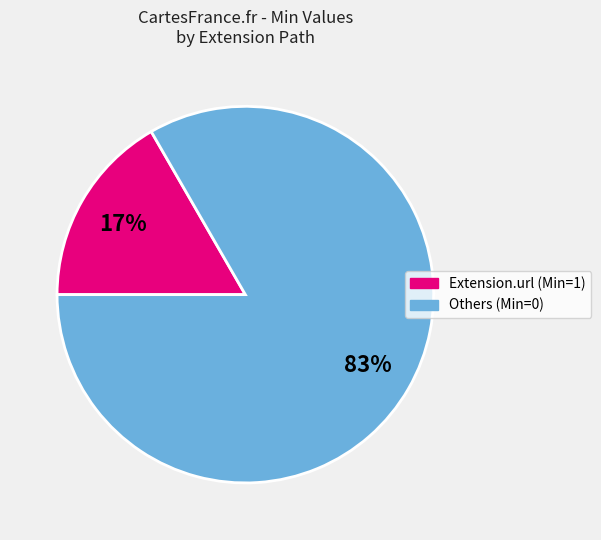

To the nearest percent, what is the average slice percentage?

50%